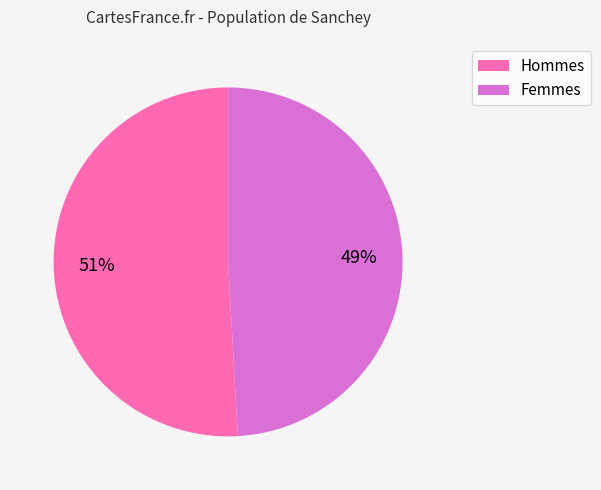

Does any single category account for the majority?

Yes